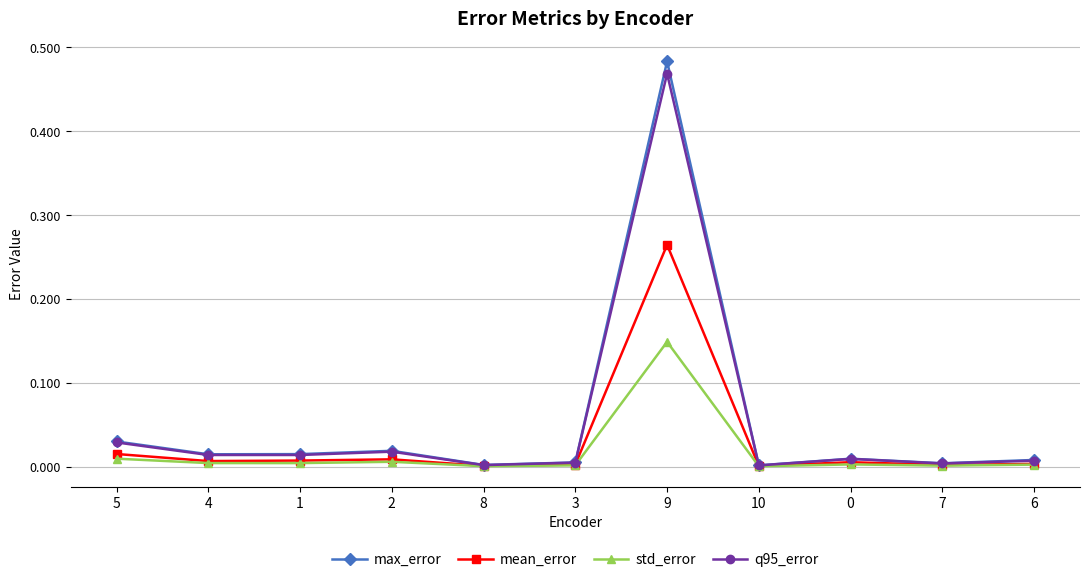

What is the total value across all series at 9?

1.4